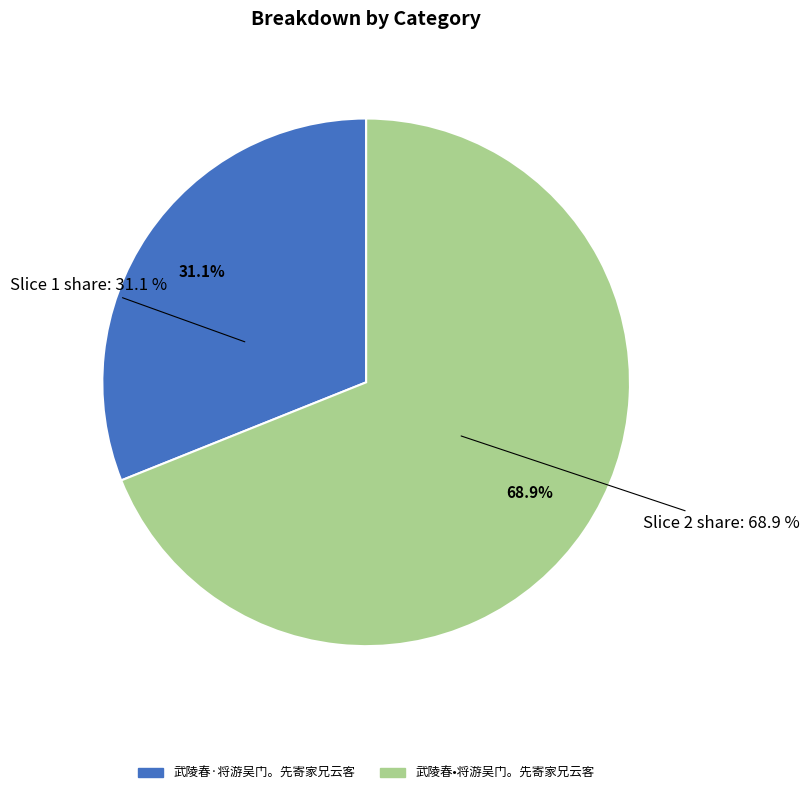

Which category has the smallest portion of the pie?

武陵春·将游吴门。先寄家兄云客